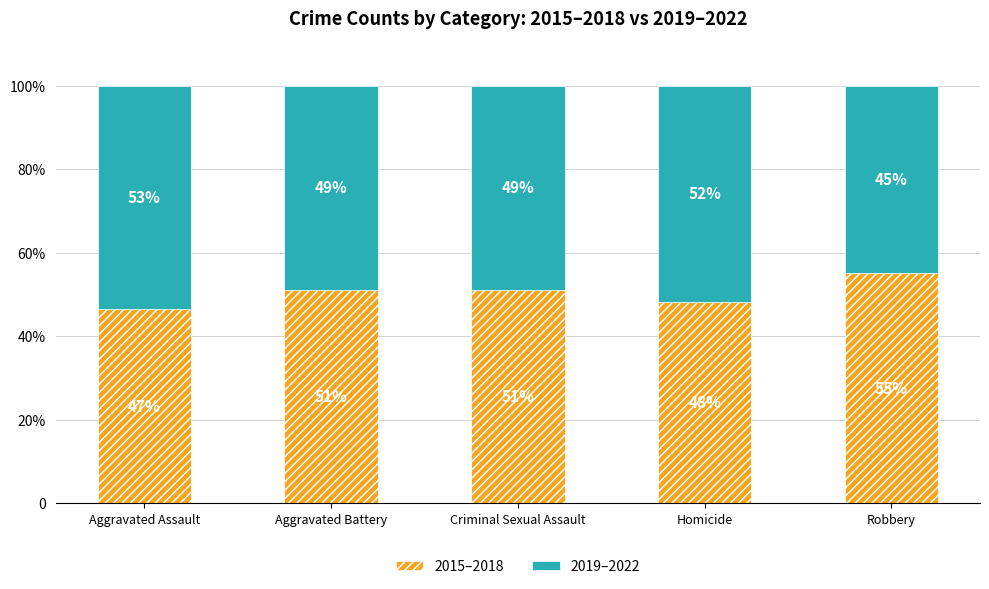

What value does the 2019–2022 series have at Aggravated Battery?

48.9